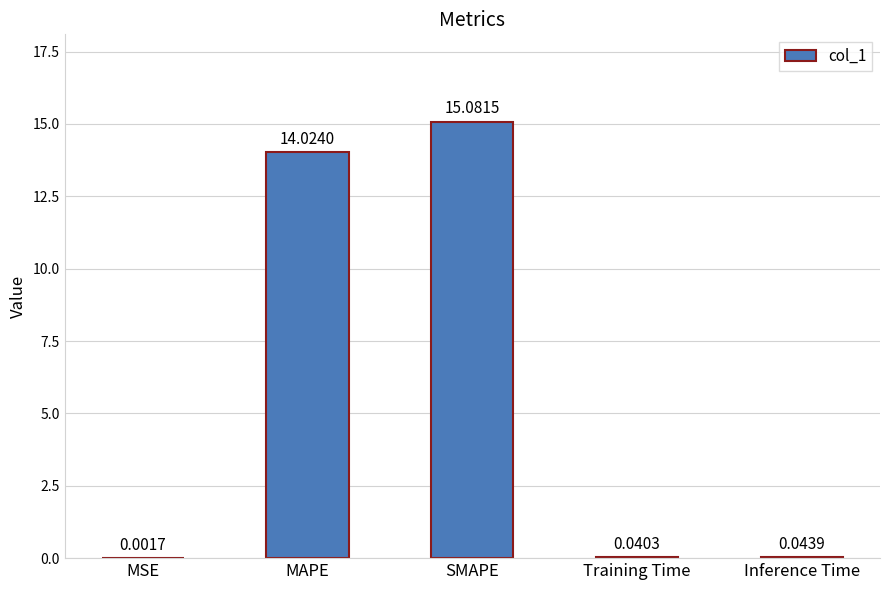

Where is the data nearest to the value 7?

Inference Time